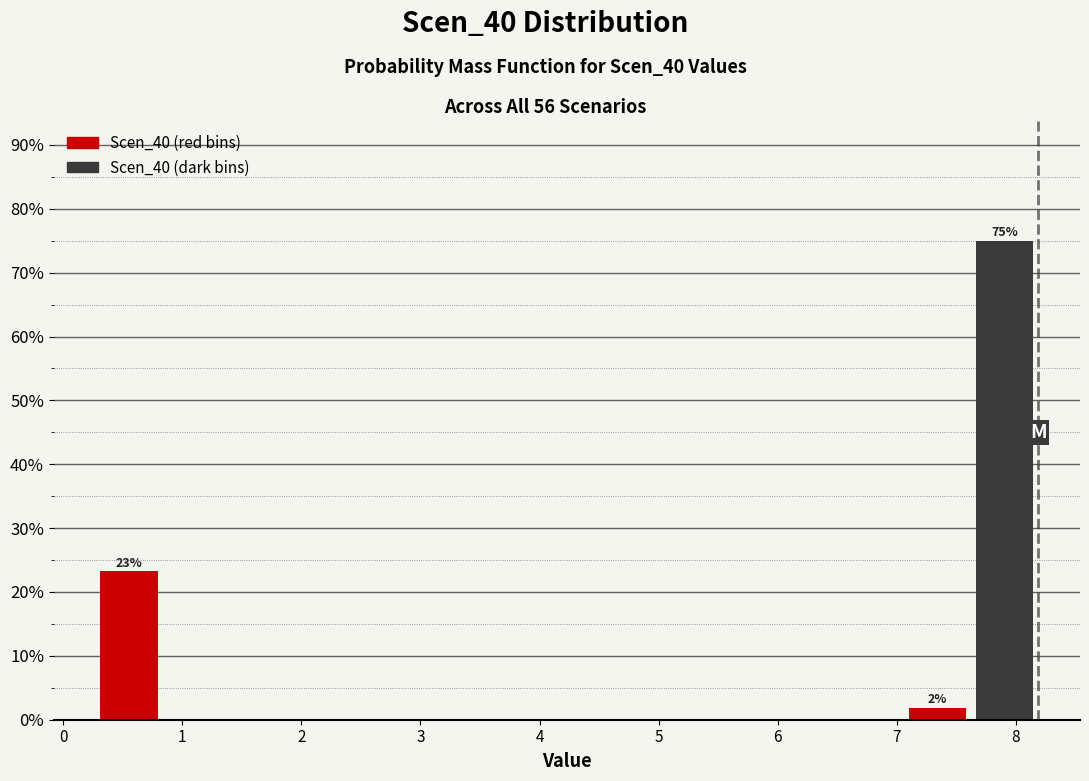

Which range on the x-axis has the tallest bar?

7.6 to 8.2